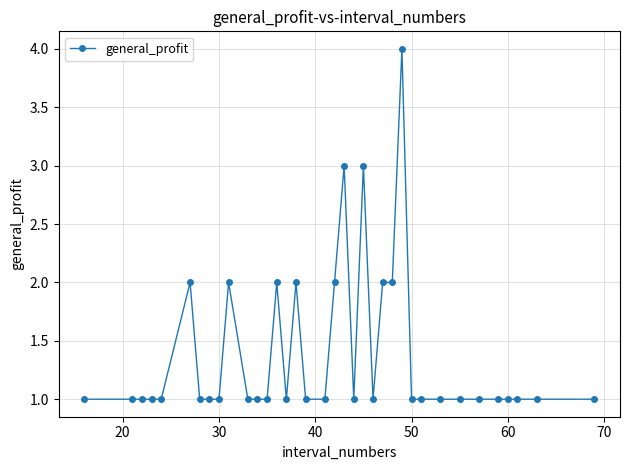

What is the value of the 11th point from the left?

1